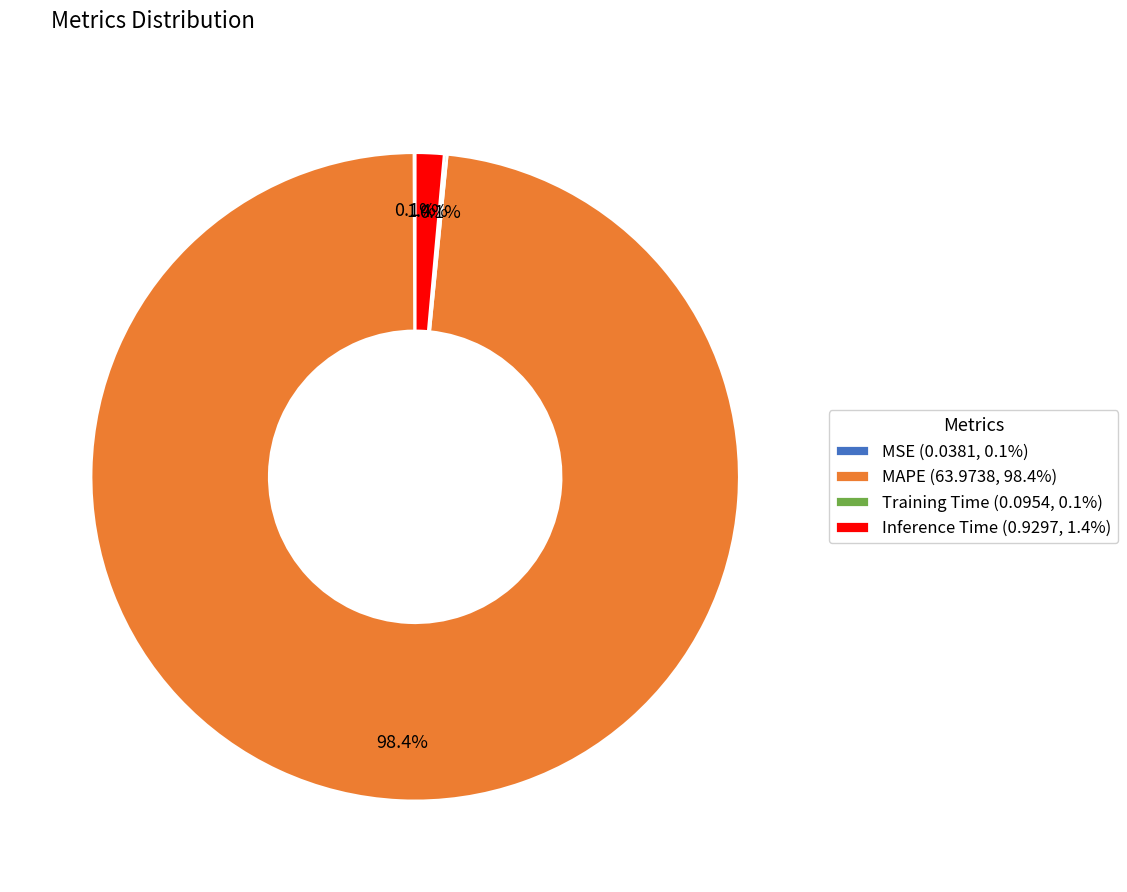

Combined, what portion of the pie is Inference Time (0.9297, 1.4%) and MAPE (63.9738, 98.4%)?

99.8%